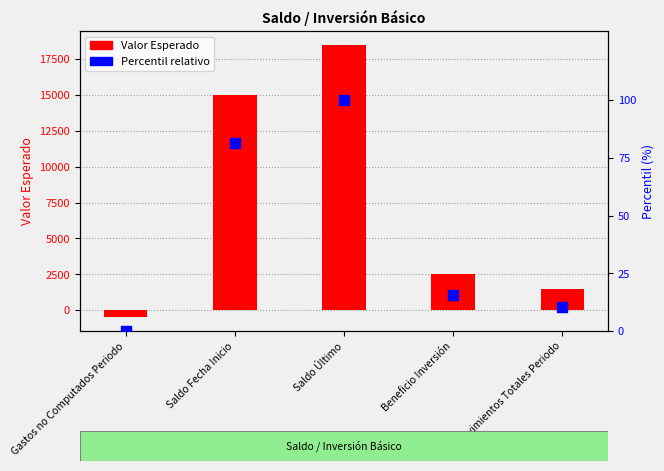

Which series reaches the maximum Y coordinate?

Valor Esperado